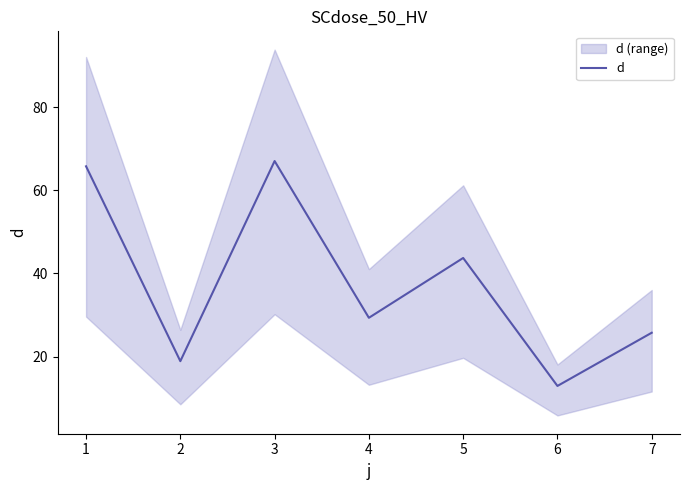

Is it true that d equals 96.3 at 3?

False